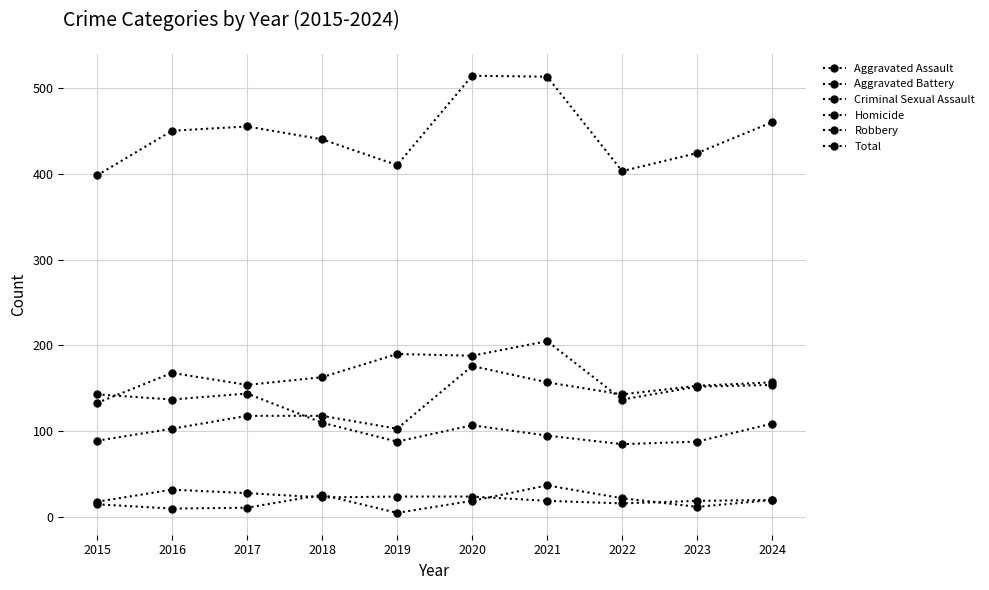

Which has a higher value, 2019 or 2021?

2021